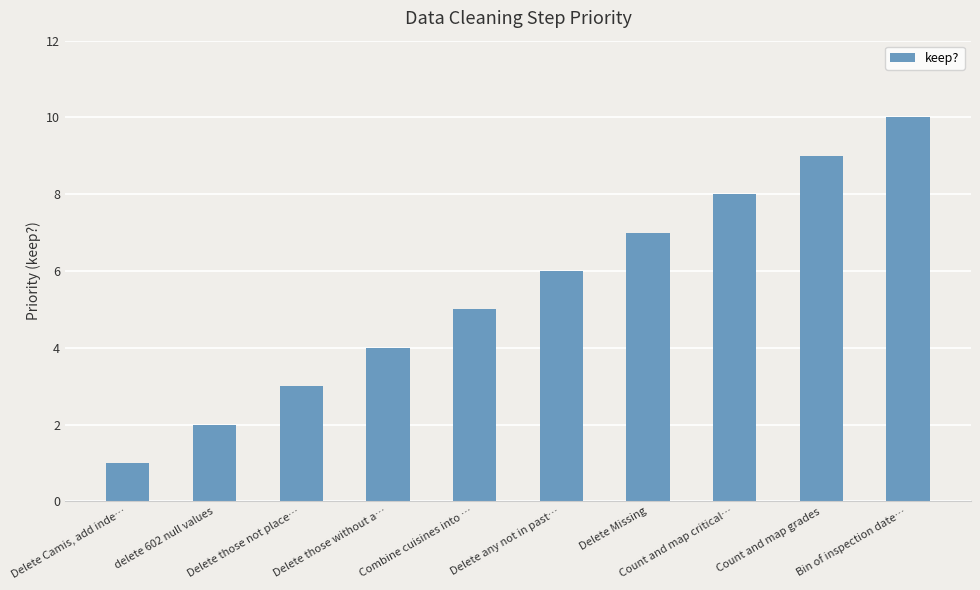

Reading left to right, list all the values displayed in this chart.

Delete Camis, add inde…=1	delete 602 null values=2	Delete those not place…=3	Delete those without a…=4	Combine cuisines into …=5	Delete any not in past…=6	Delete Missing=7	Count and map critical…=8	Count and map grades=9	Bin of inspection date…=10